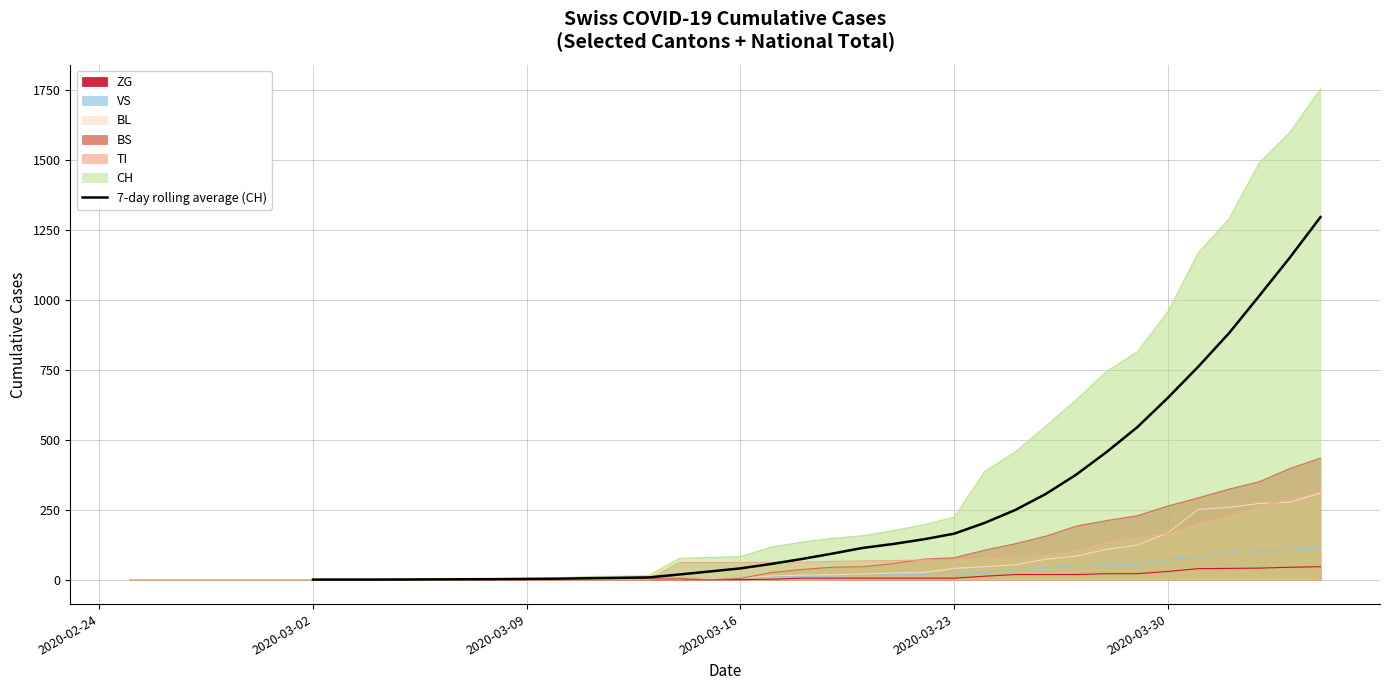

How many data points are above 92?

17